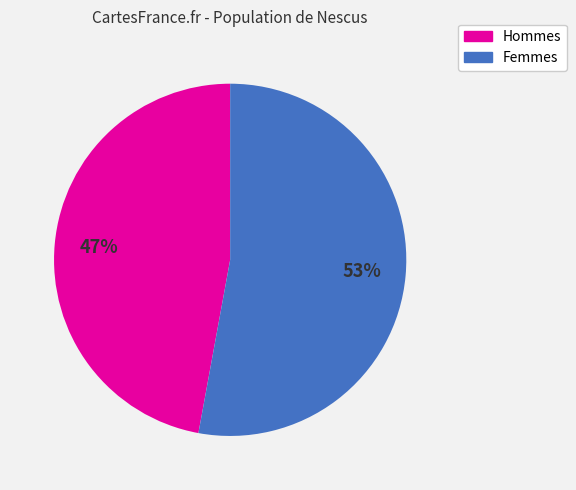

Does Femmes account for over 50% of the chart?

Yes